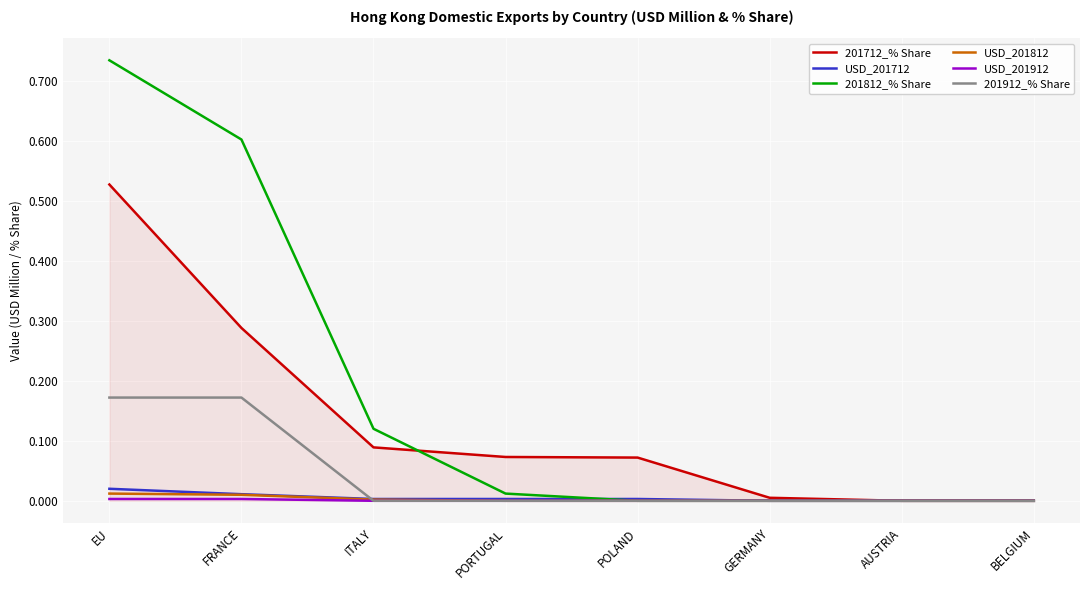

The USD_201912 series shows 0.0 at PORTUGAL. True or false?

True